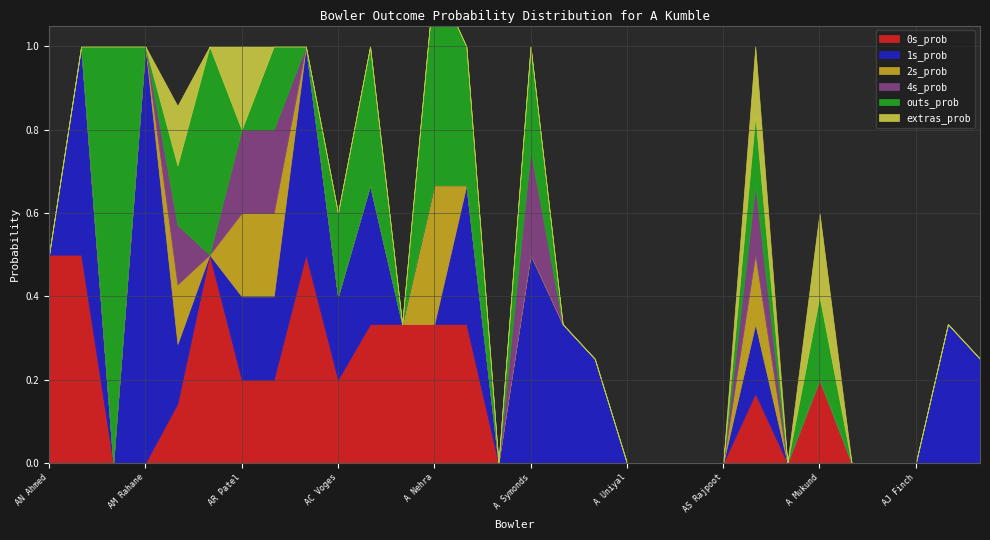

True or false: 1s_prob and 4s_prob cross at least once.

False